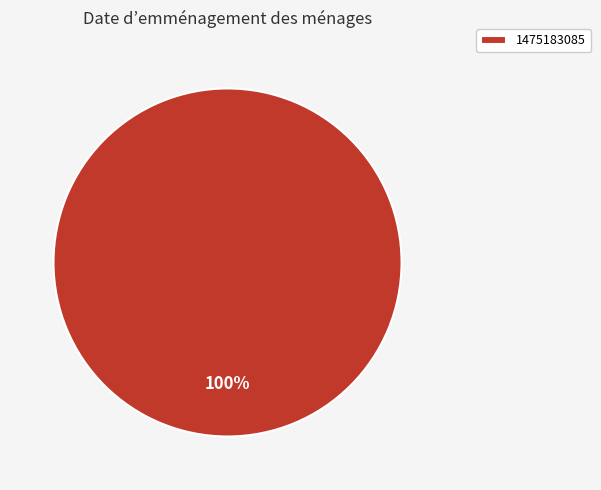

Rank the categories by value from lowest to highest.

1475183085